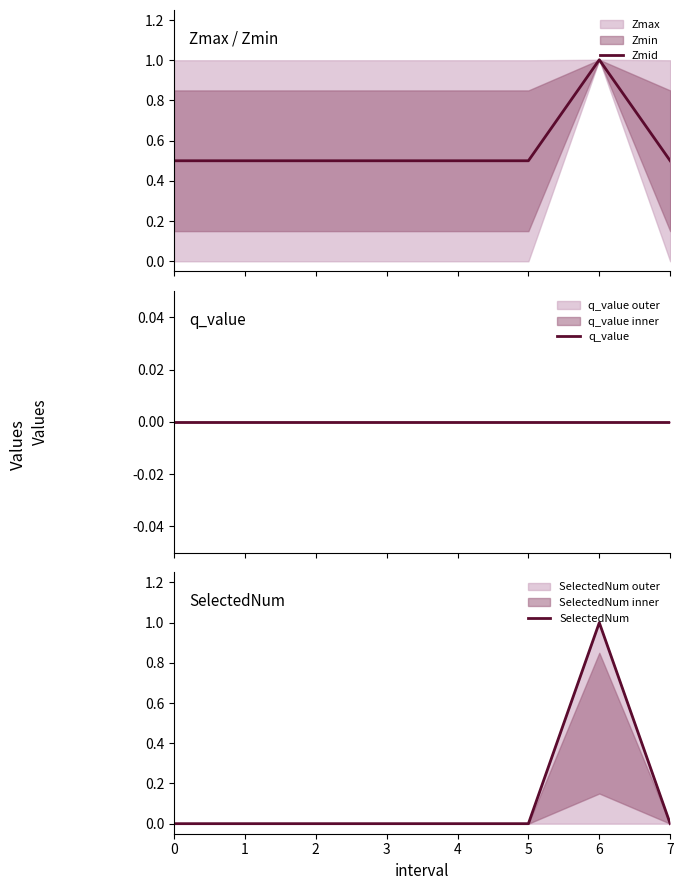

What are all the series names shown in the legend?

Zmid, q_value, SelectedNum